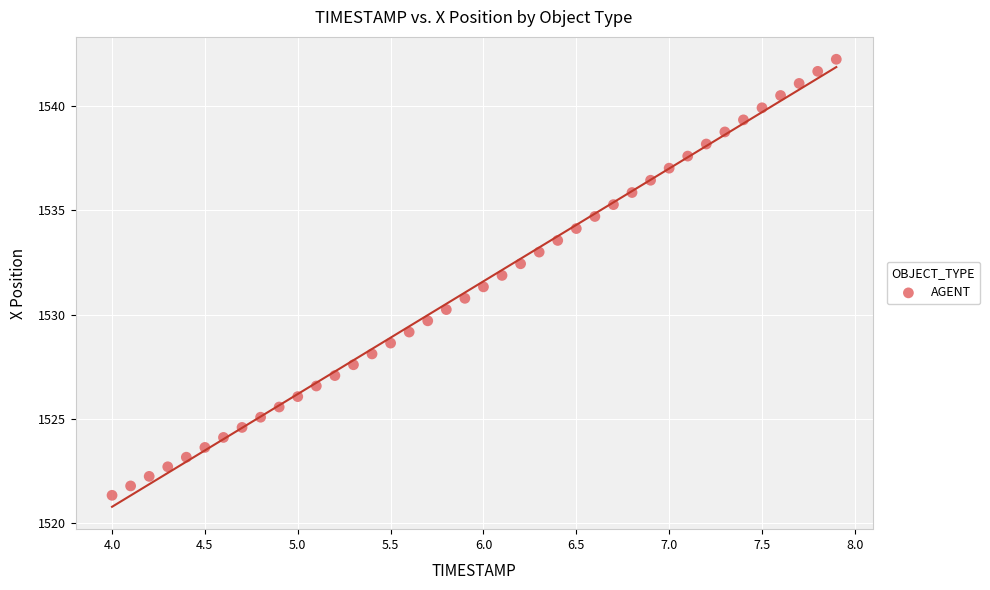

What is the range of Y values (max minus min)?

20.9